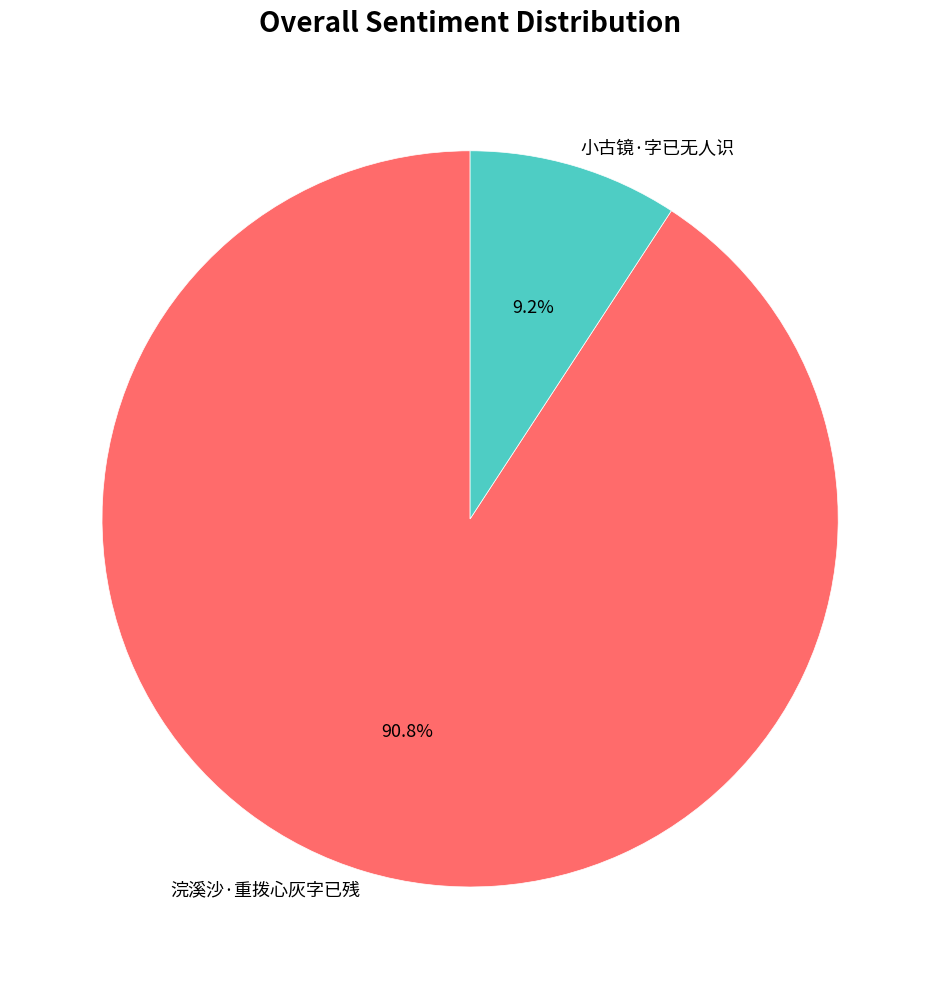

Rank the categories by value from highest to lowest.

浣溪沙·重拨心灰字已残, 小古镜·字已无人识